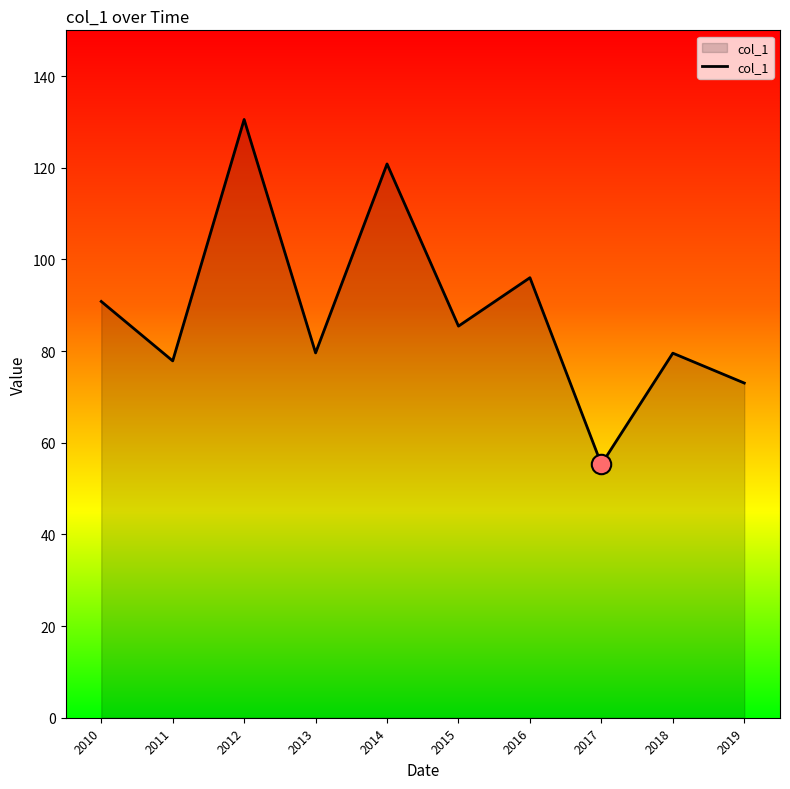

What is the approximate value at 2012?

130.5